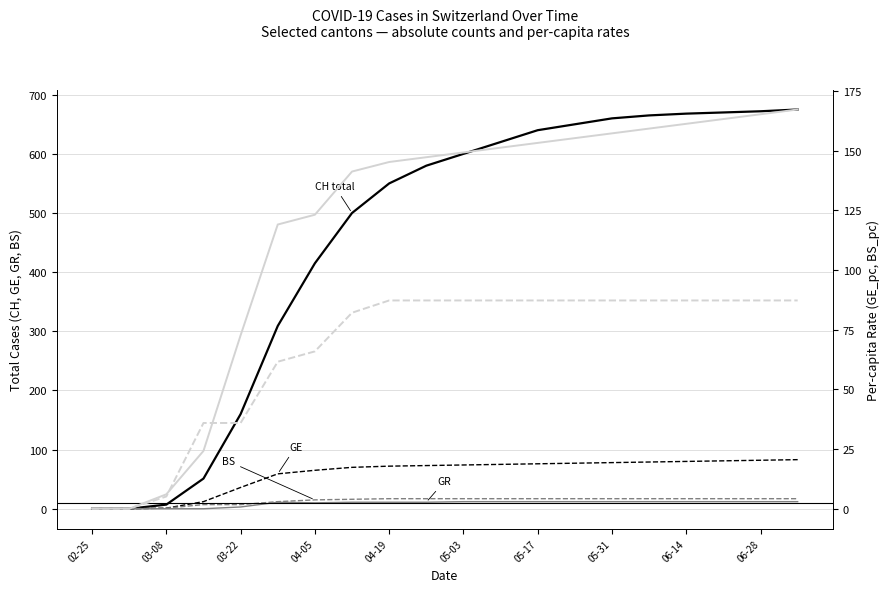

Reading left to right, list all the values displayed in this chart.

CH (total): 0.0	0.0	7.0	51.0	160.0	309.0	415.0	500.0	550.0	580.0	600.0	620.0	640.0	650.0	660.0	665.0	668.0	670.0	672.0	675.0
GE (Geneva): 0.0	0.0	1.0	12.0	36.0	59.0	65.0	70.0	72.0	73.0	74.0	75.0	76.0	77.0	78.0	79.0	80.0	81.0	82.0	83.0
GR (Graubünden): 0.0	0.0	0.0	0.0	3.0	11.0	10.0	11.0	11.0	11.0	12.0	12.0	12.0	12.0	12.0	12.0	12.0	12.0	12.0	12.0
BS (Basel-Stadt): 0.0	0.0	1.0	7.0	7.0	12.0	15.0	16.0	17.0	17.0	17.0	17.0	17.0	17.0	17.0	17.0	17.0	17.0	17.0	17.0
GE per-capita (×10⁻⁶): 0.0	0.0	6.1	24.2	72.7	119.1	123.2	141.3	145.3	147.3	149.3	151.3	153.3	155.3	157.3	159.3	161.3	163.3	165.3	167.3
BS per-capita (×10⁻⁶): 0.0	0.0	5.1	35.9	35.9	61.6	65.9	82.1	87.3	87.3	87.3	87.3	87.3	87.3	87.3	87.3	87.3	87.3	87.3	87.3